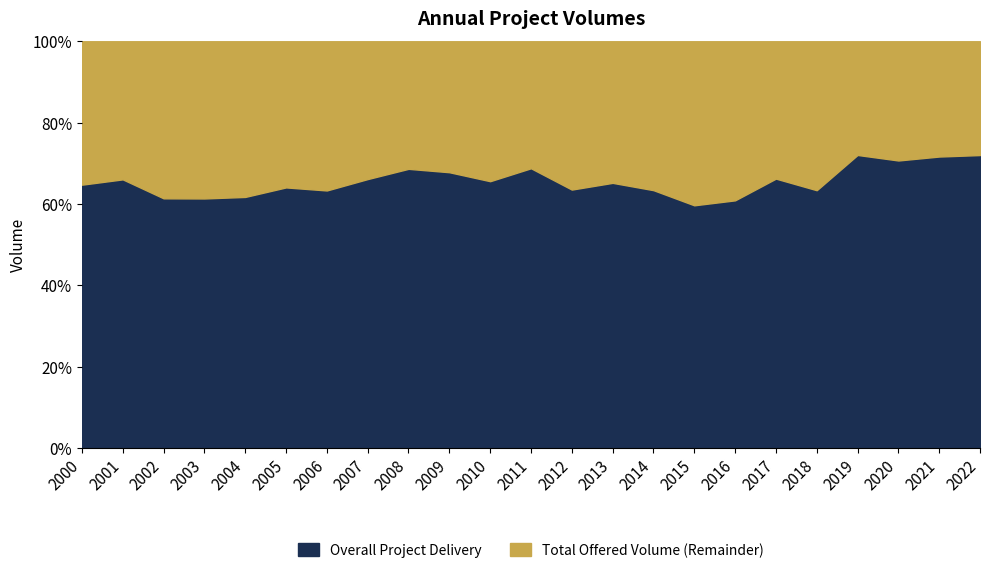

The Overall Project Delivery series shows 66.2 at 2017. True or false?

True